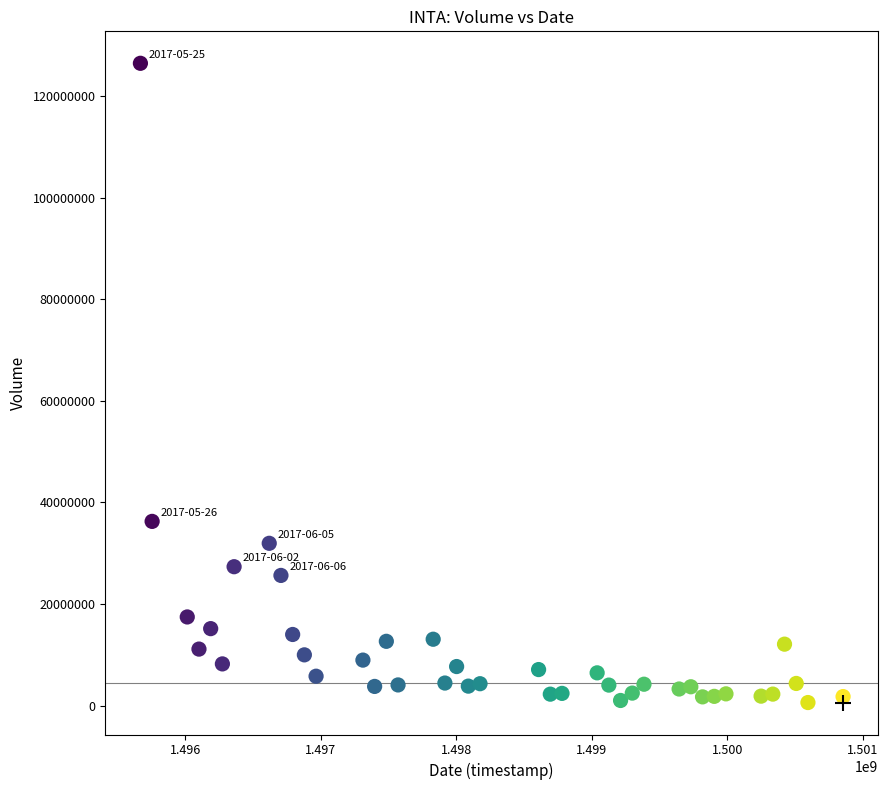

What is the range of Y values (max minus min)?

125832700